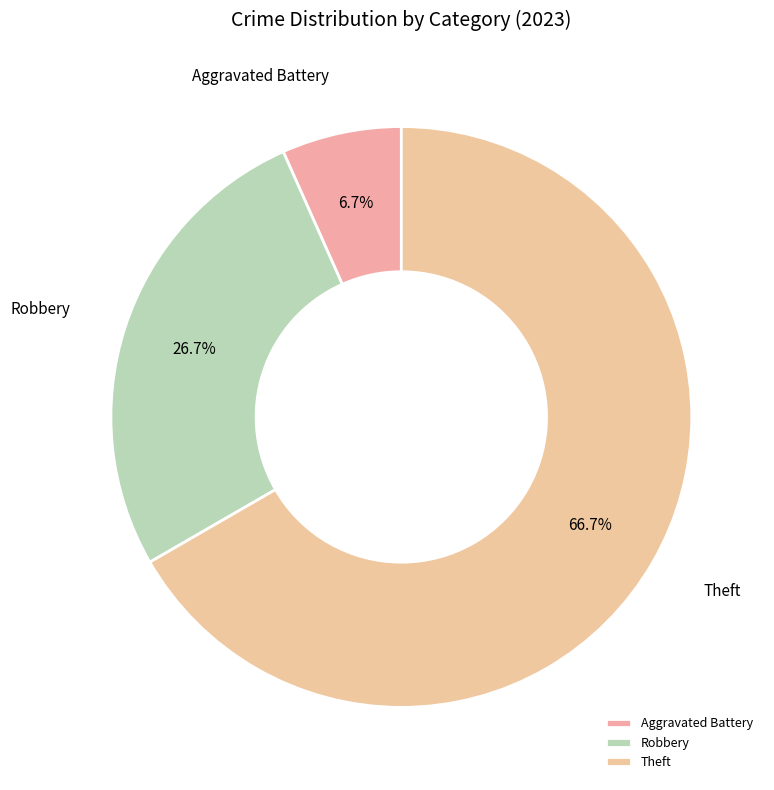

What is the smallest slice in the pie chart?

Aggravated Battery